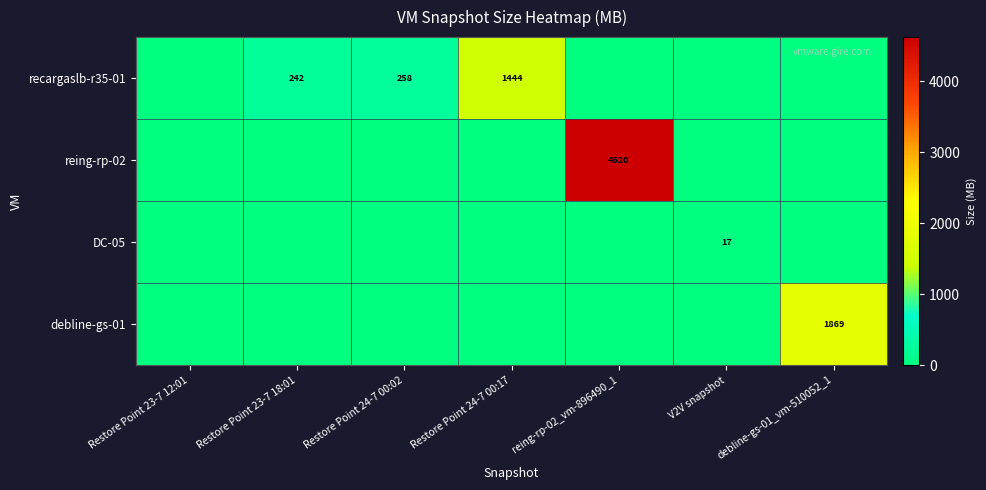

Is it true that recargaslb-r35-01 equals 2076 at Restore Point 24-7 00:17?

False